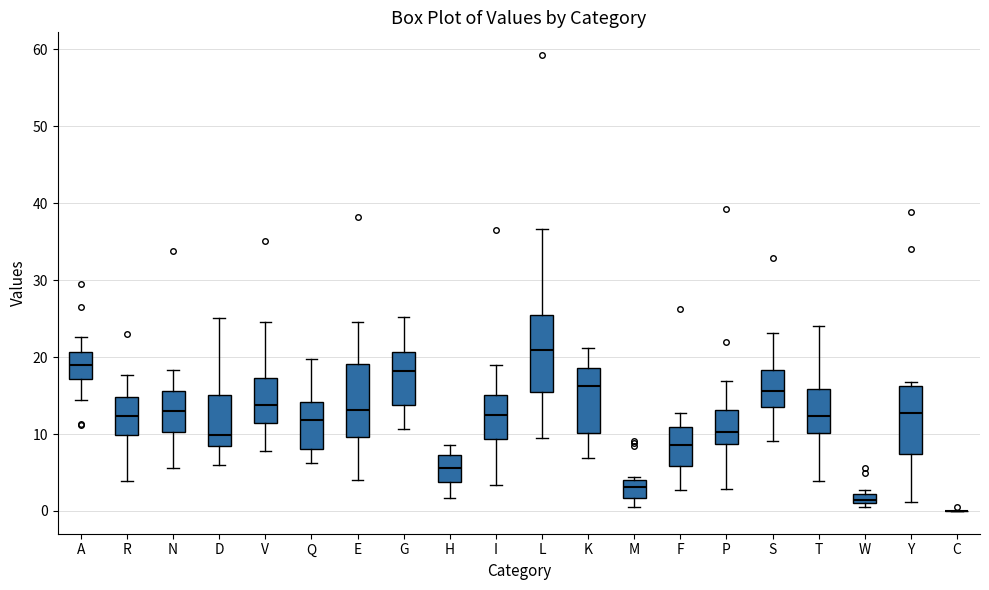

Where is the upper edge of the box for T on the y-axis? The values are not printed on the chart, so give them approximately, as read against the axis.

16